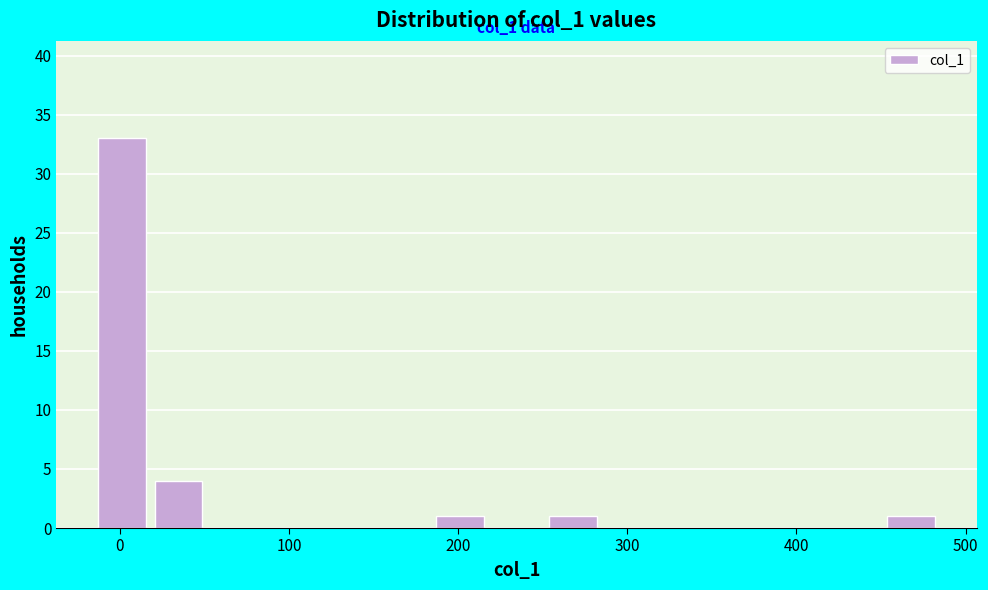

Around what value on the x-axis is the tallest bar? Give the approximate position of its centre, as read against the axis.

0